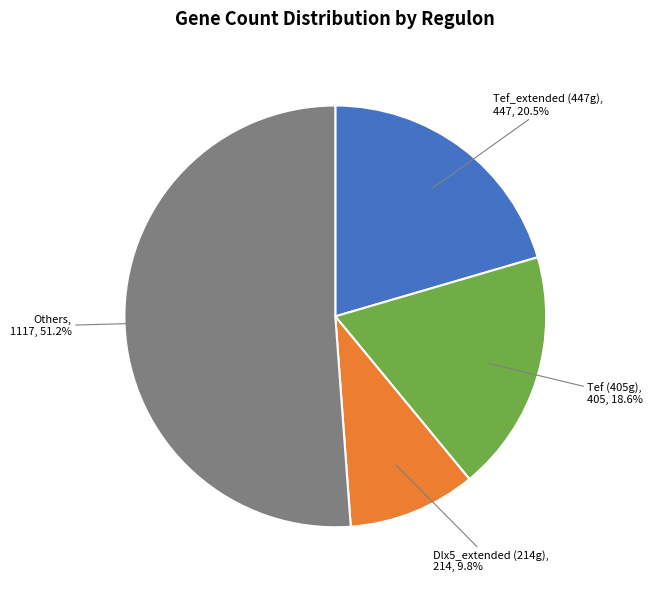

How many slices are in this pie chart?

4